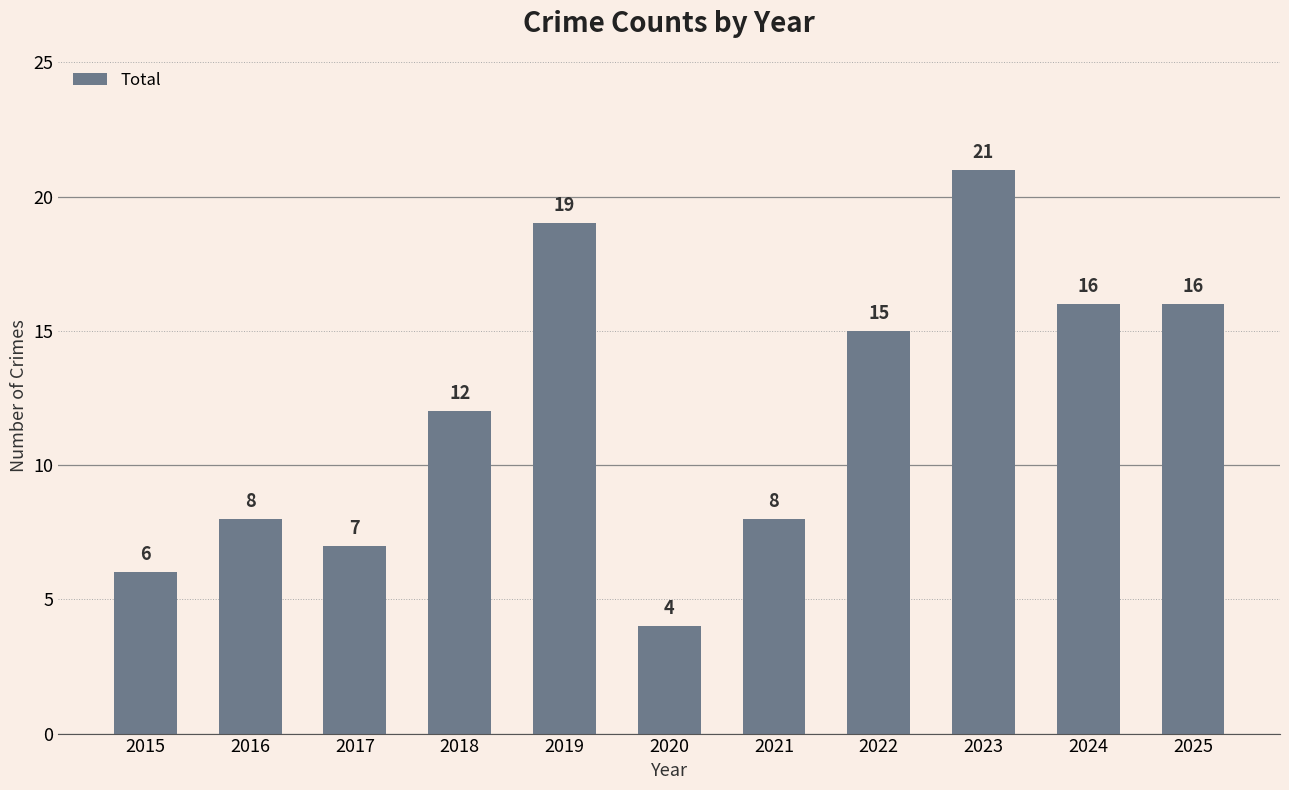

What is the change in value from 2016 to 2020?

-4